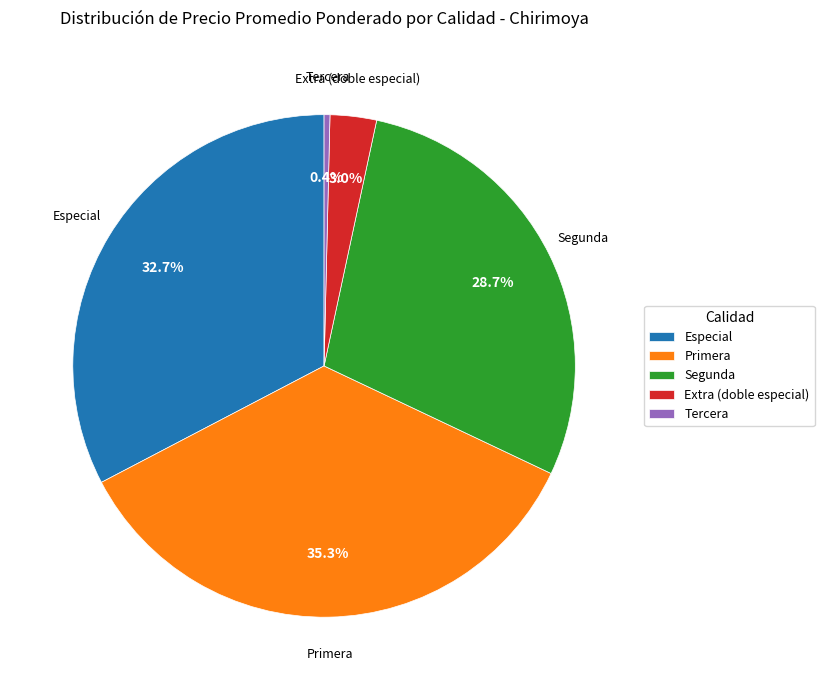

Combined, do Primera and Especial account for over 50%?

Yes